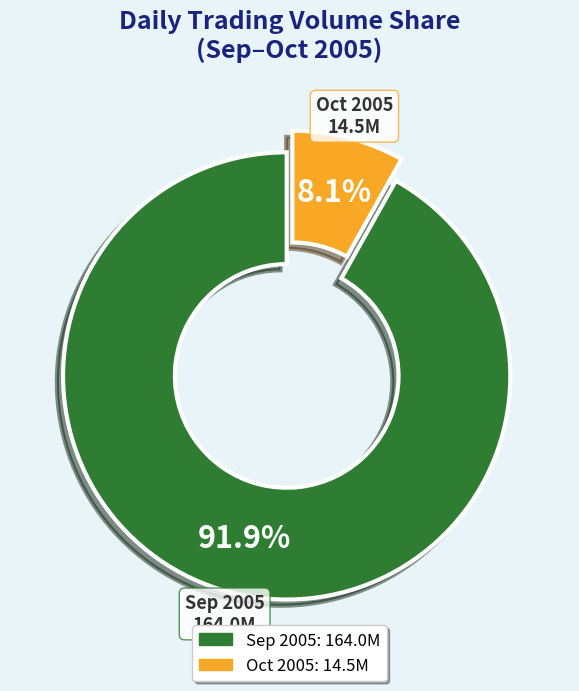

Count the number of slices in the pie.

2